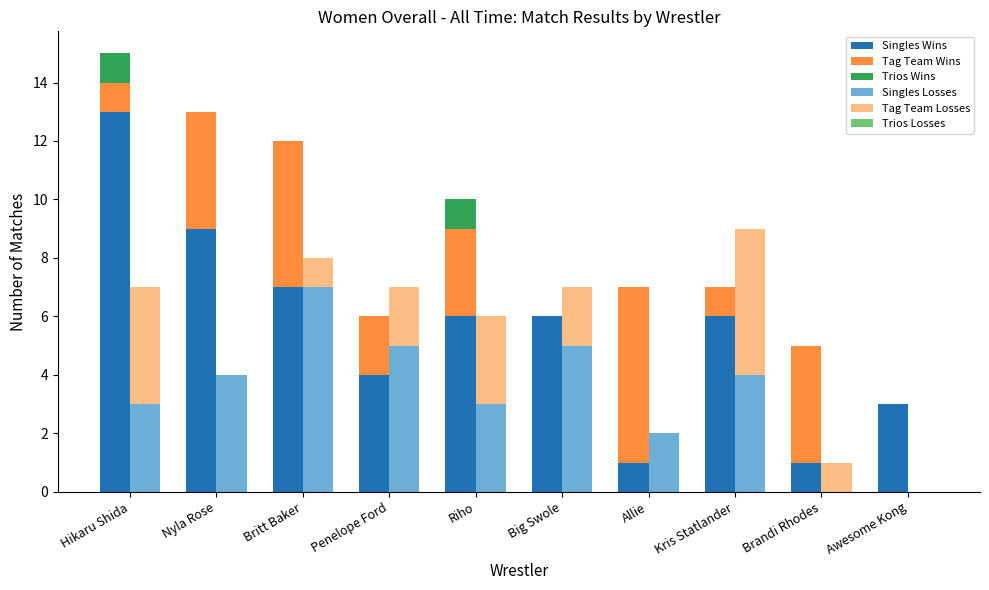

At Brandi Rhodes, list the series in order from smallest to largest.

Trios Wins, Singles Losses, Trios Losses, Singles Wins, Tag Team Losses, Tag Team Wins